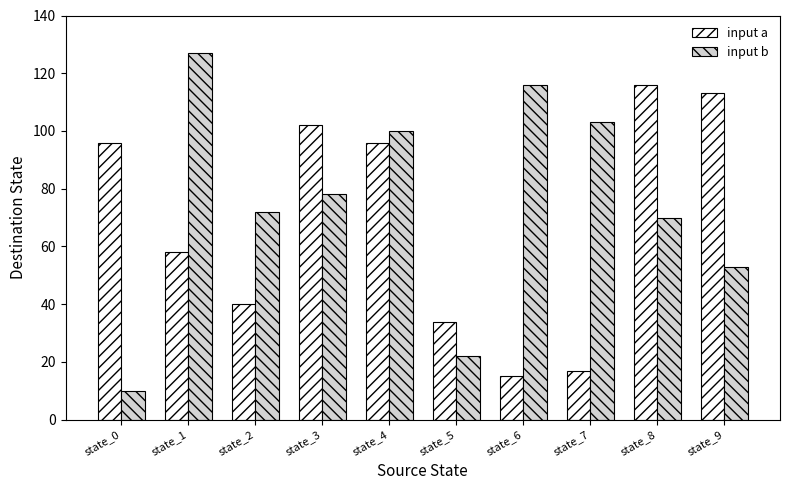

Does the chart contain stacked bars?

No